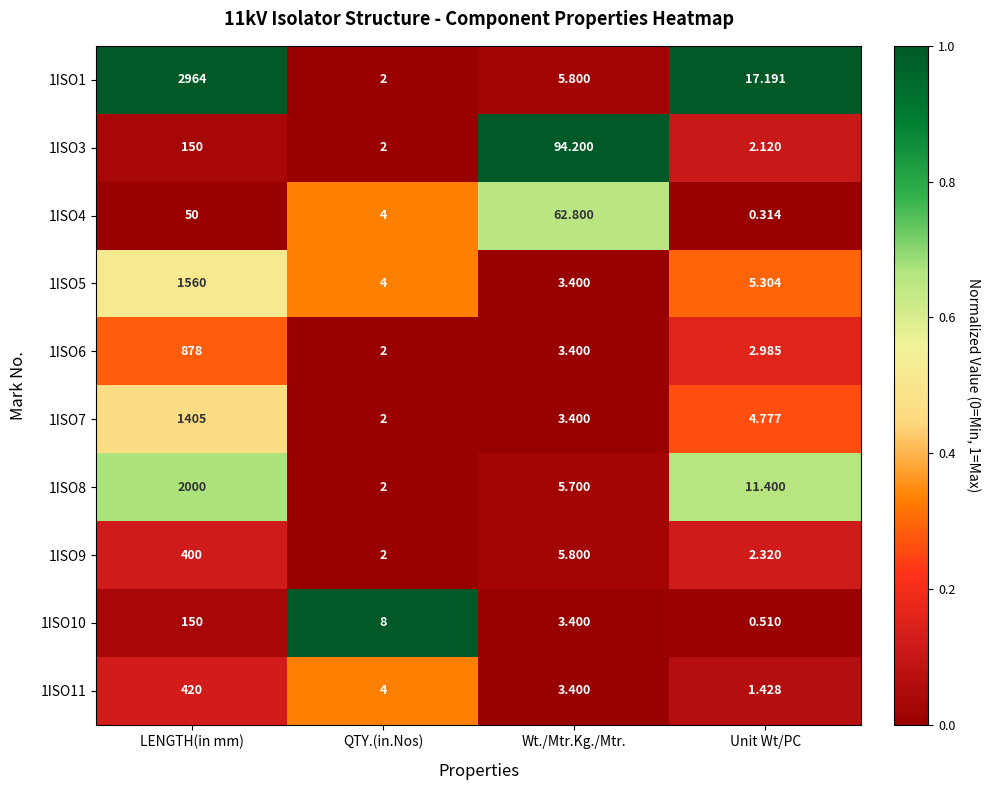

At how many categories does at least one series exceed 0?

4